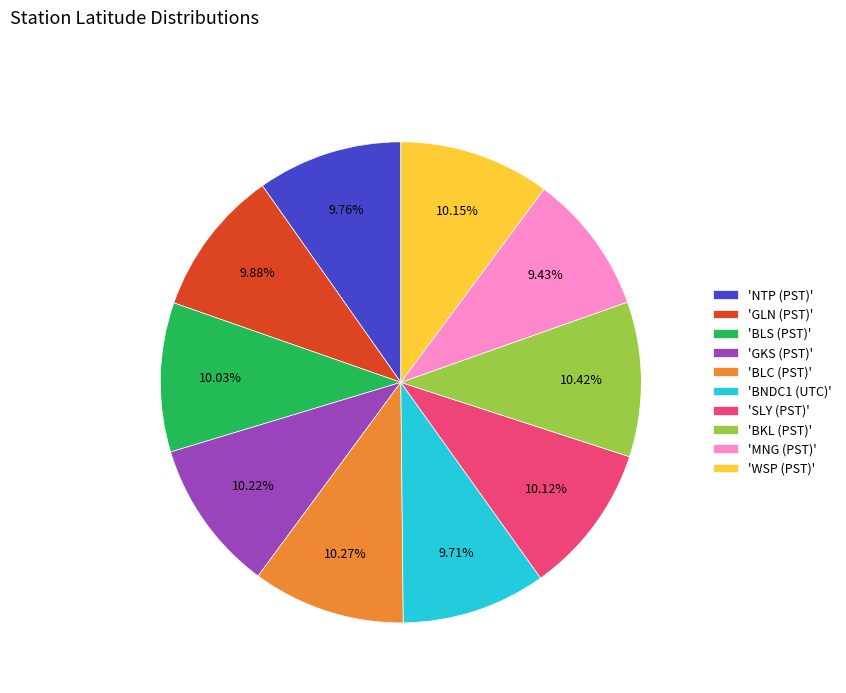

Is 'BKL (PST)' the majority of the pie?

No